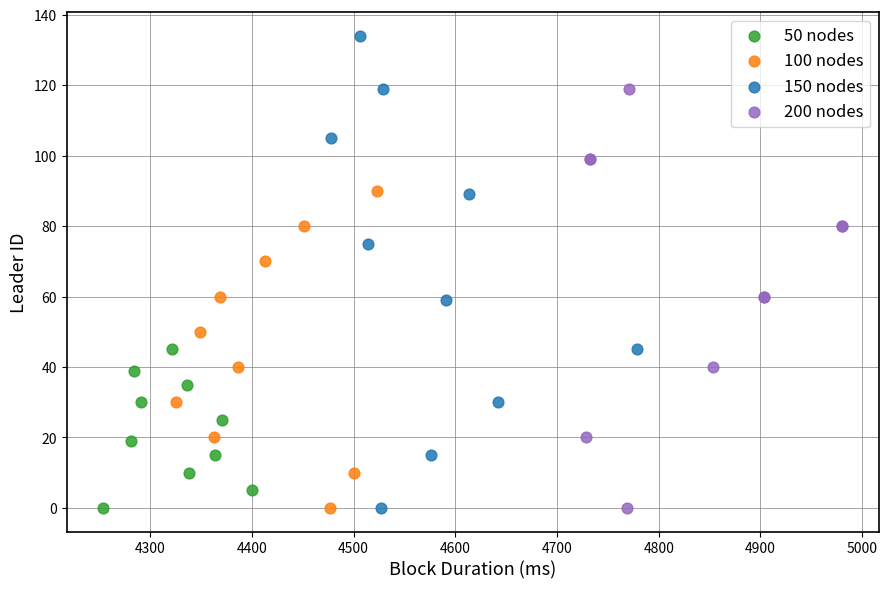

Which series contains the highest Y value?

150 nodes